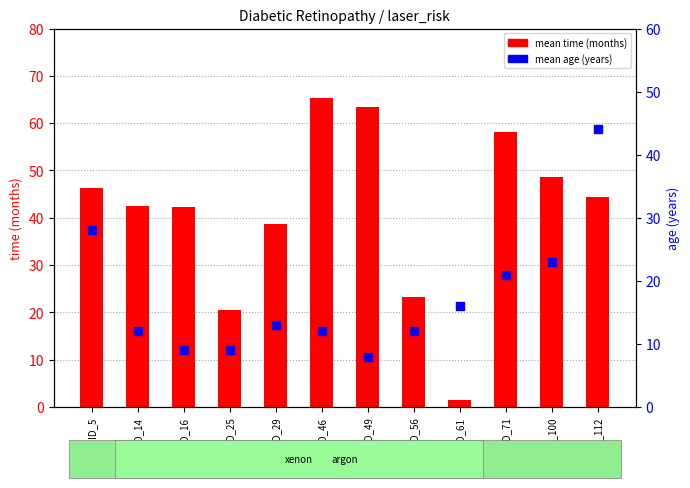

Which series has the largest total across all categories?

mean time (months)